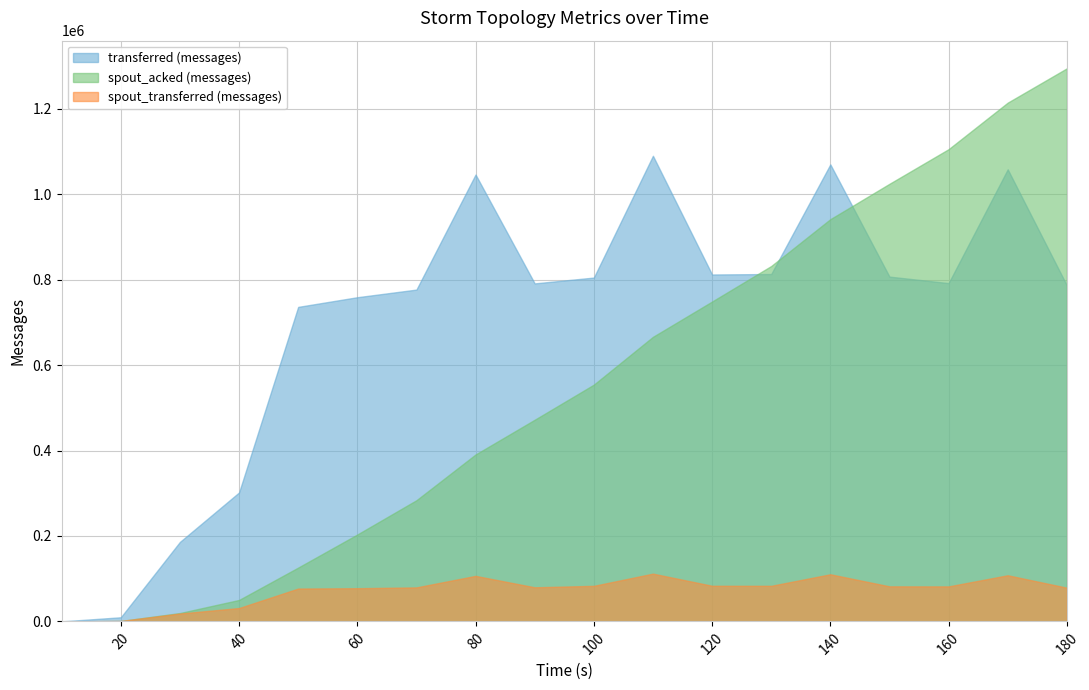

At which label does spout_acked (messages) reach its minimum?

10